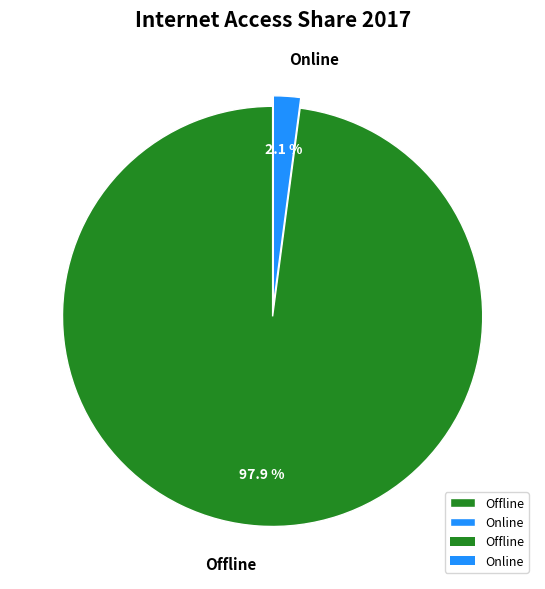

Does Online represent more than half of the total?

No